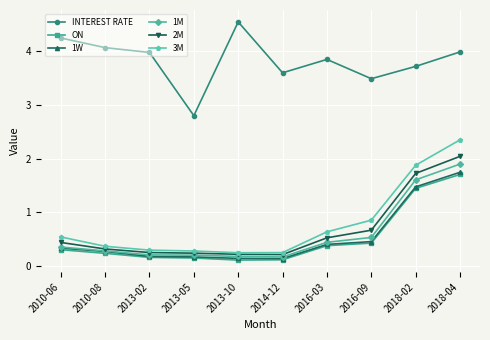

Is it true that 3M equals 1.9 at 2018-02?

True